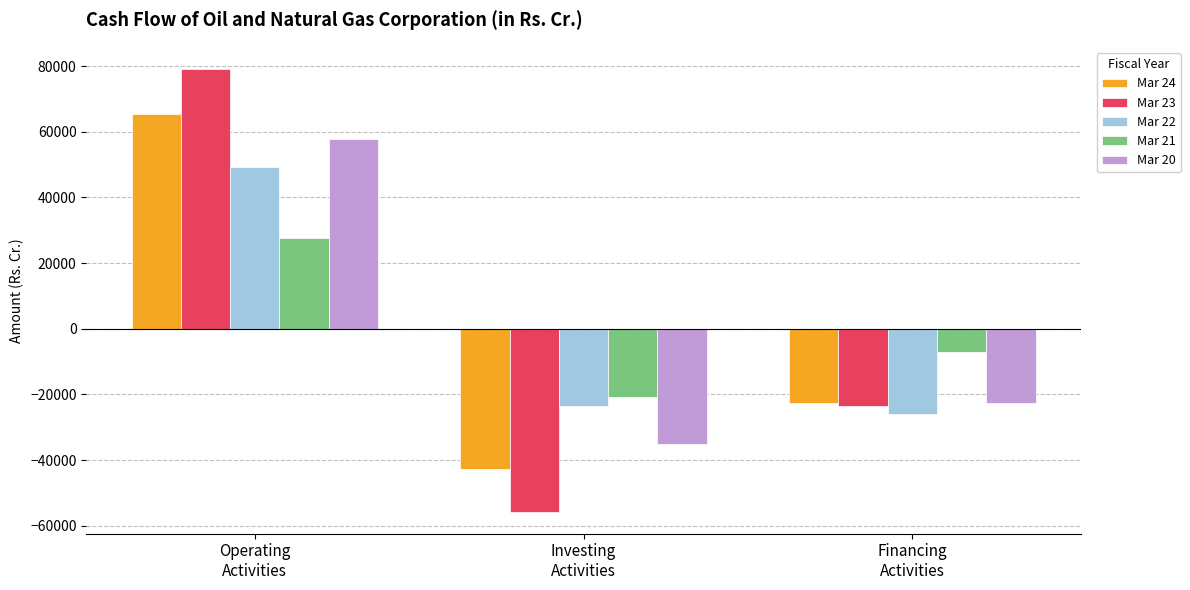

What is the total value across all series at Financing
Activities?

-101730.6